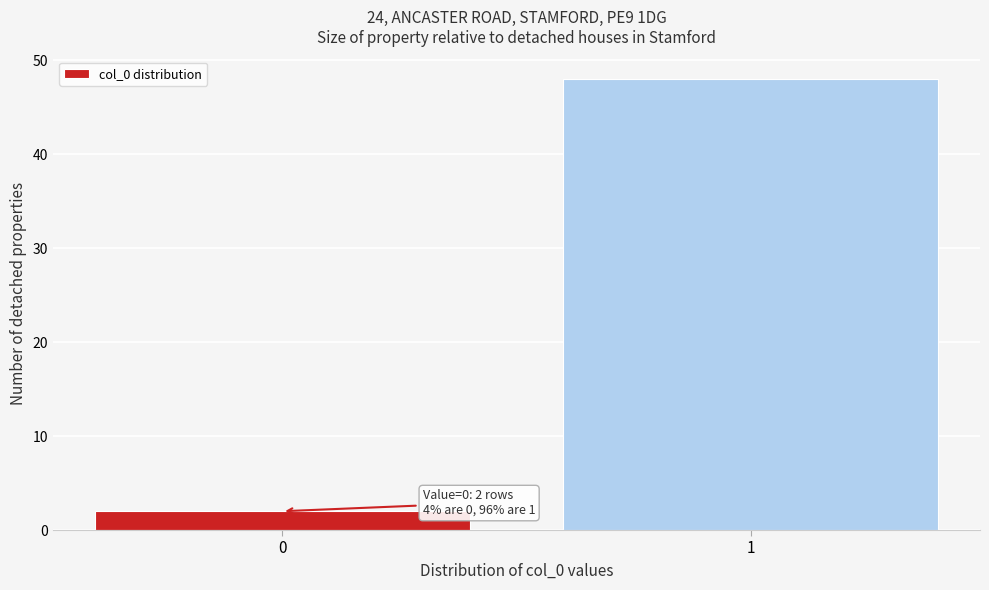

Reading right to left, list all the values displayed in this chart.

48	2